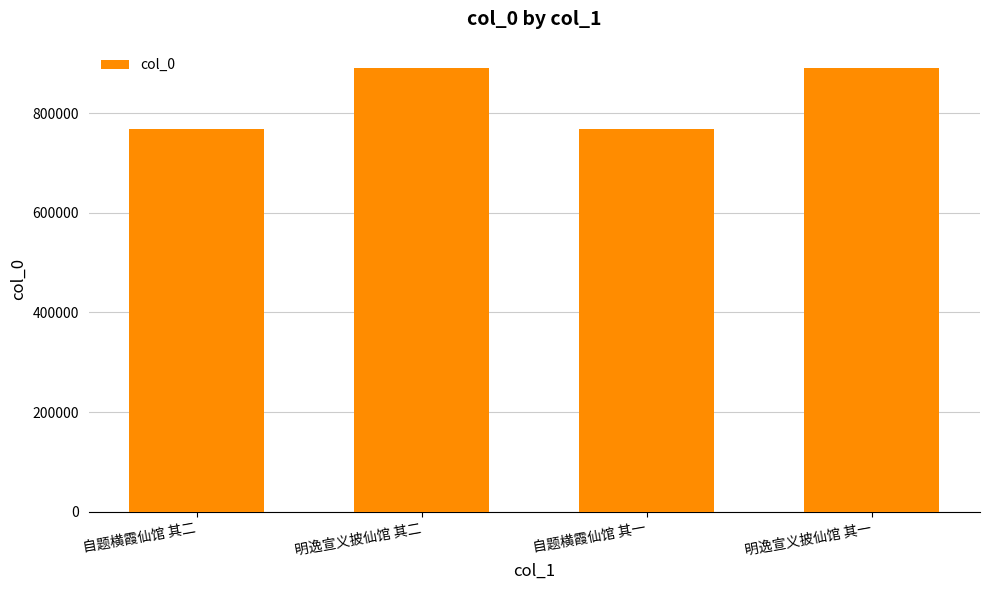

What is the maximum value shown in the chart?

890370